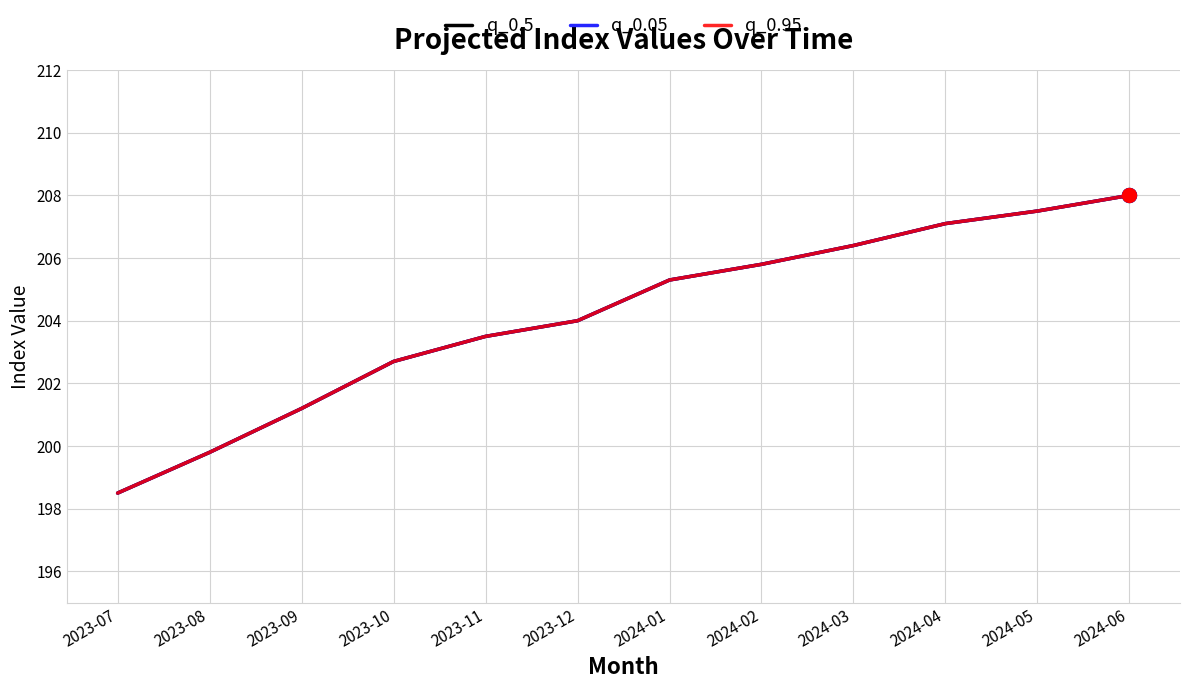

Between 2023-09 and 2024-04, which series saw the biggest shift?

q_0.5